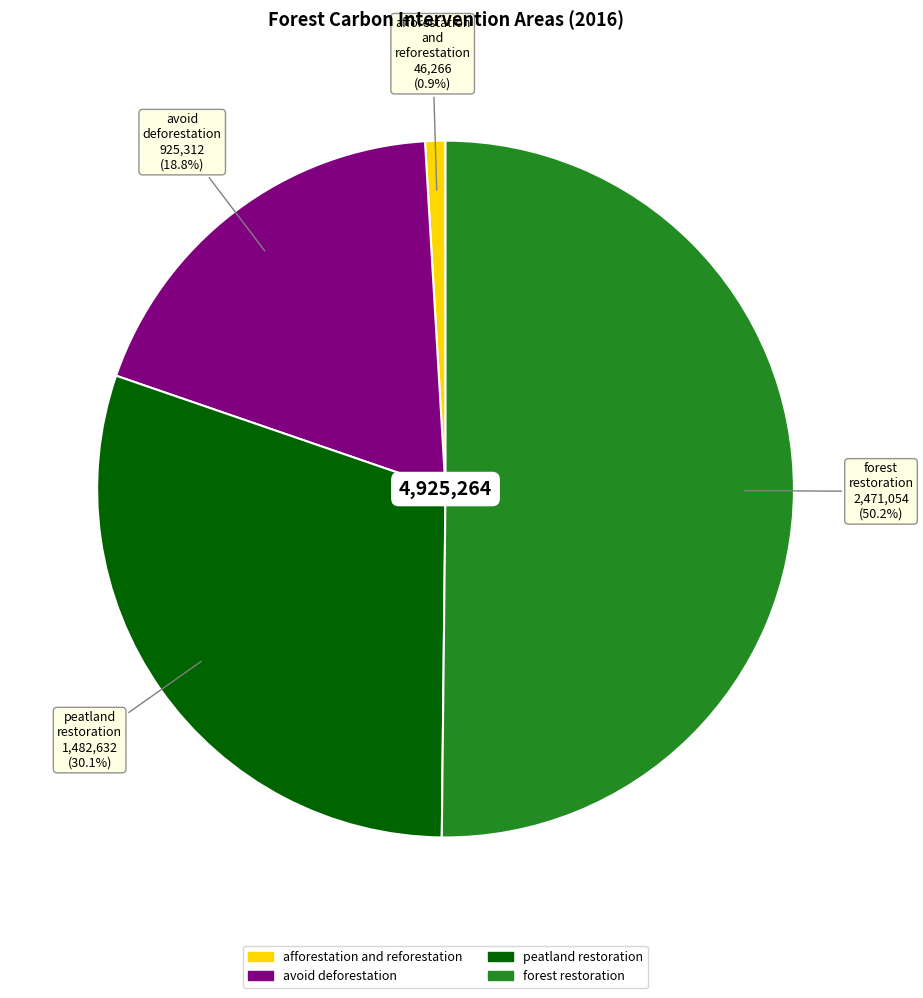

Is the sum of avoid deforestation and afforestation and reforestation greater than half?

No